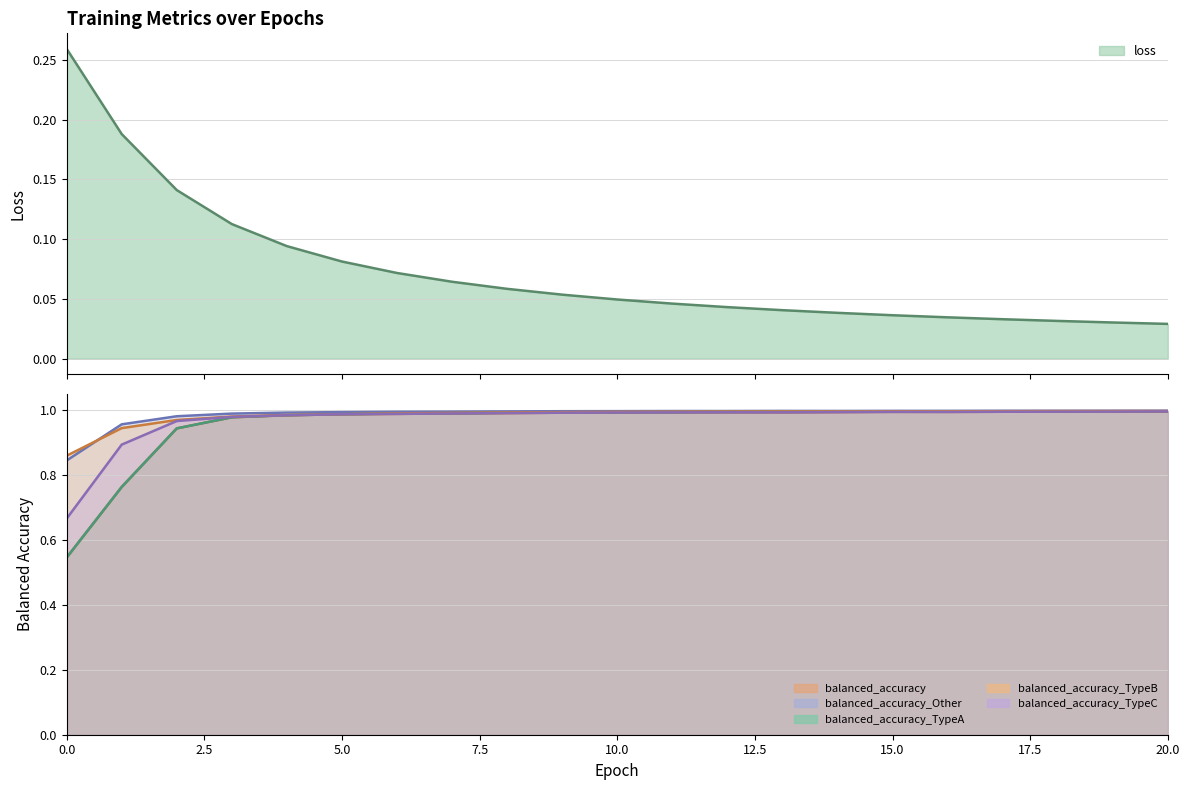

What are all the series names shown in the legend?

loss, balanced_accuracy, balanced_accuracy_Other, balanced_accuracy_TypeA, balanced_accuracy_TypeB, balanced_accuracy_TypeC